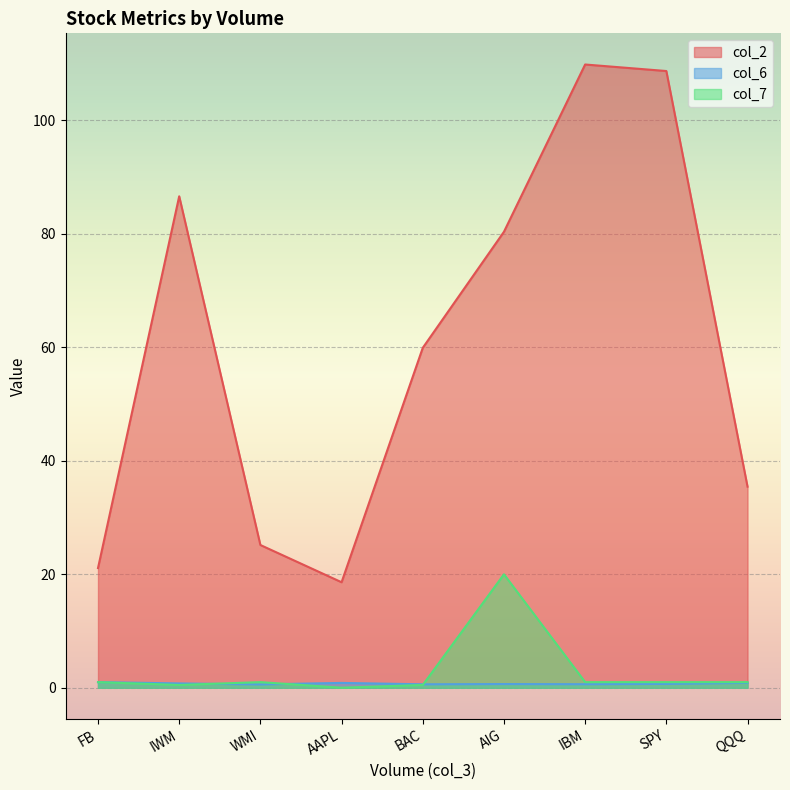

How many data points does each series have?

9